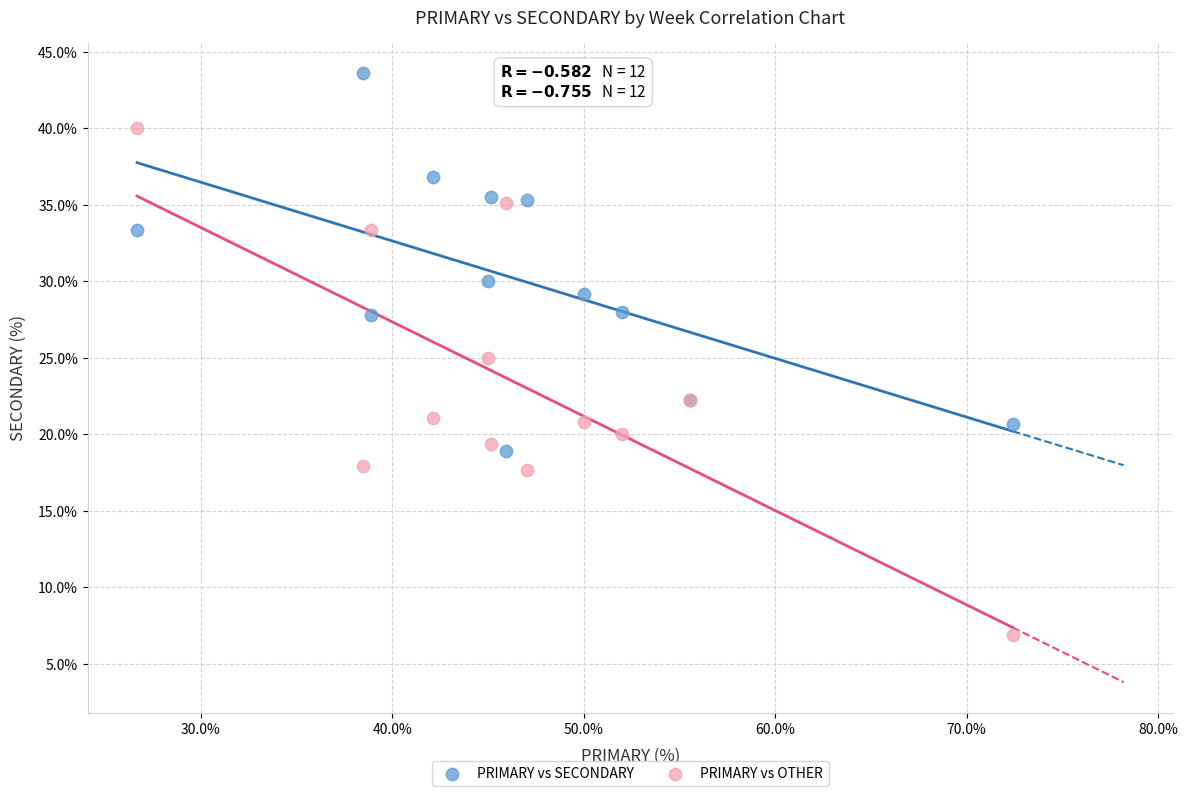

In the PRIMARY vs SECONDARY series, what Y value is closest to 31?

30.0